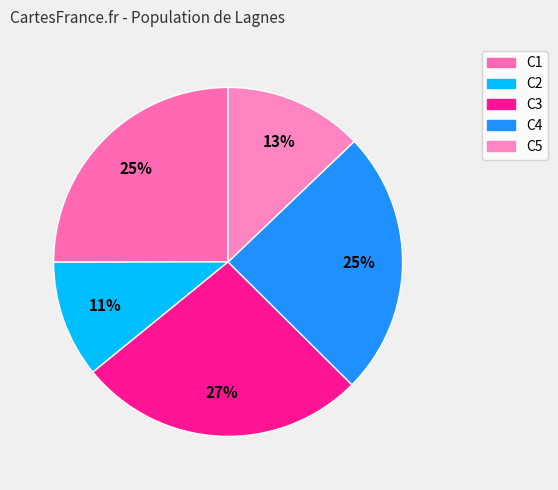

What portion of the pie excludes C5?

87.1%